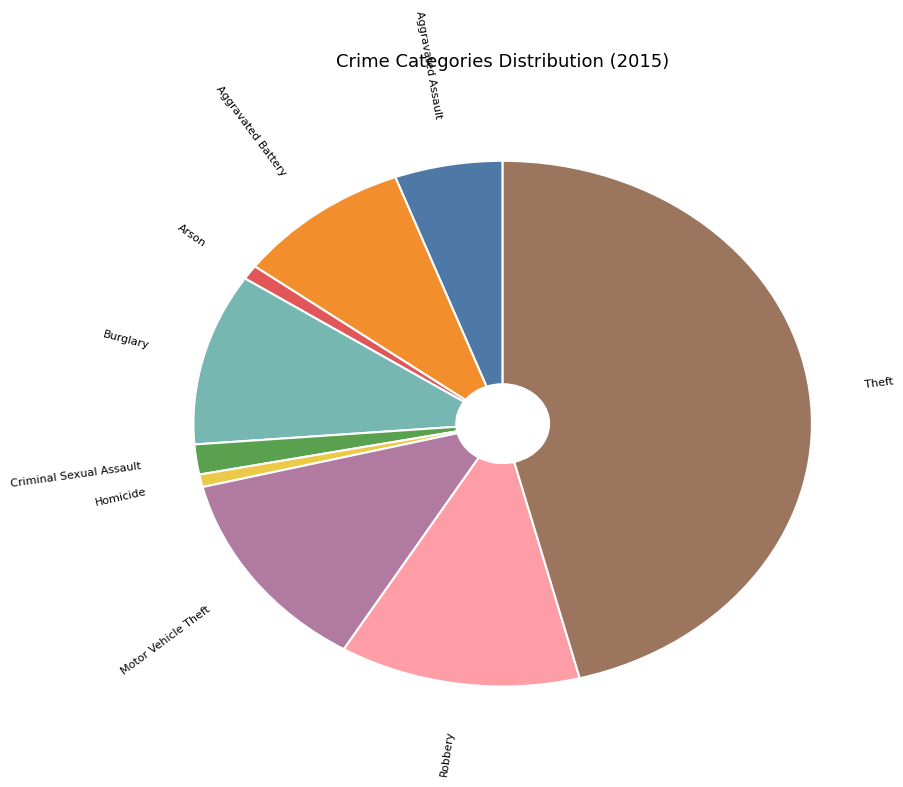

Does Arson account for over 50% of the chart?

No